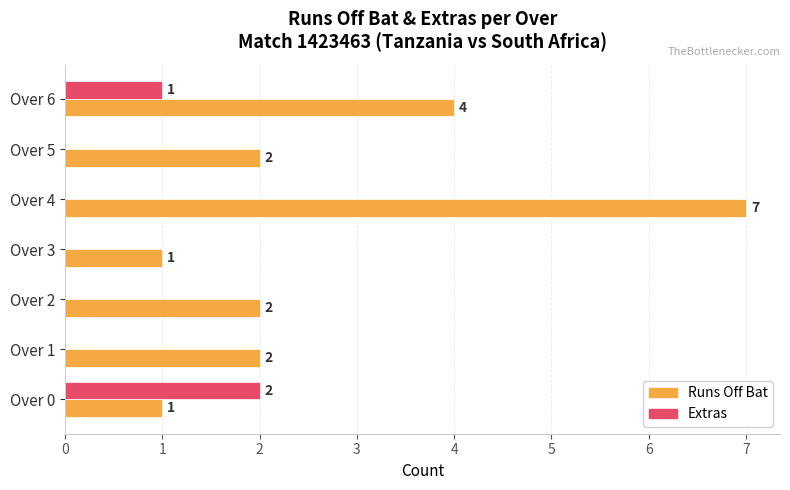

Between Over 3 and Over 6, which series saw the biggest shift?

Runs Off Bat